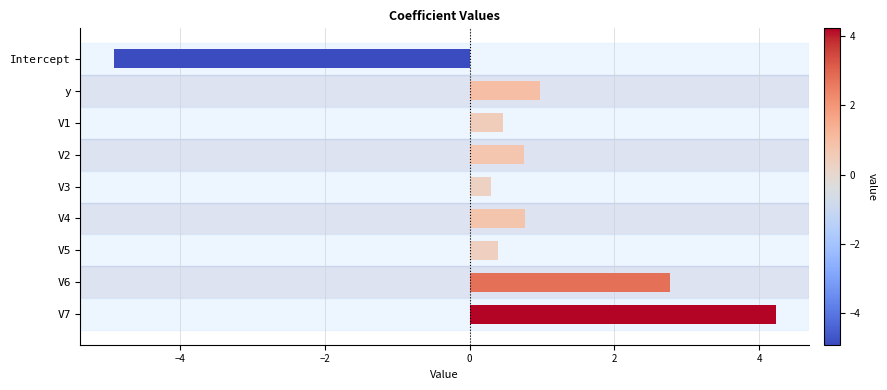

How many distinct data groups are displayed?

1